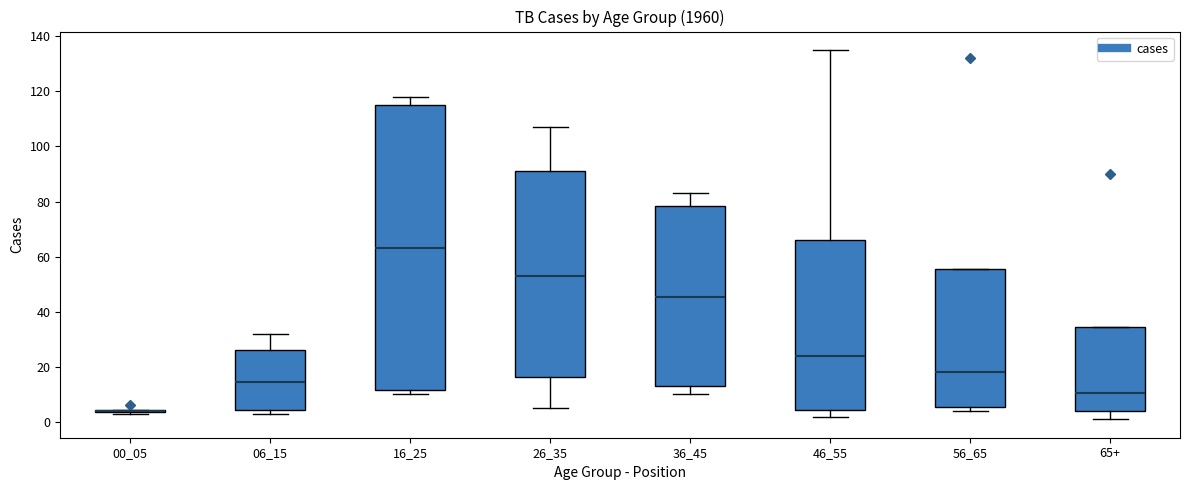

Reading left to right, read every box against the y-axis: the position of its median line, the range the box covers, and the ends of its whiskers. The values are not printed on the chart, so give them approximately, as read against the axis.

00_05: box collapsed to a line at 4, whiskers 4 to 4
06_15: median 14, box 4 to 26, whiskers 4 (just below the box's lower edge) to 32
16_25: median 64, box 12 to 116, whiskers 10 to 118
26_35: median 54, box 16 to 92, whiskers 6 to 108
36_45: median 46, box 14 to 78, whiskers 10 to 84
46_55: median 24, box 4 to 66, whiskers 2 to 136
56_65: median 18, box 6 to 56, whiskers 4 to 56
65+: median 10, box 4 to 34, whiskers 2 to 34